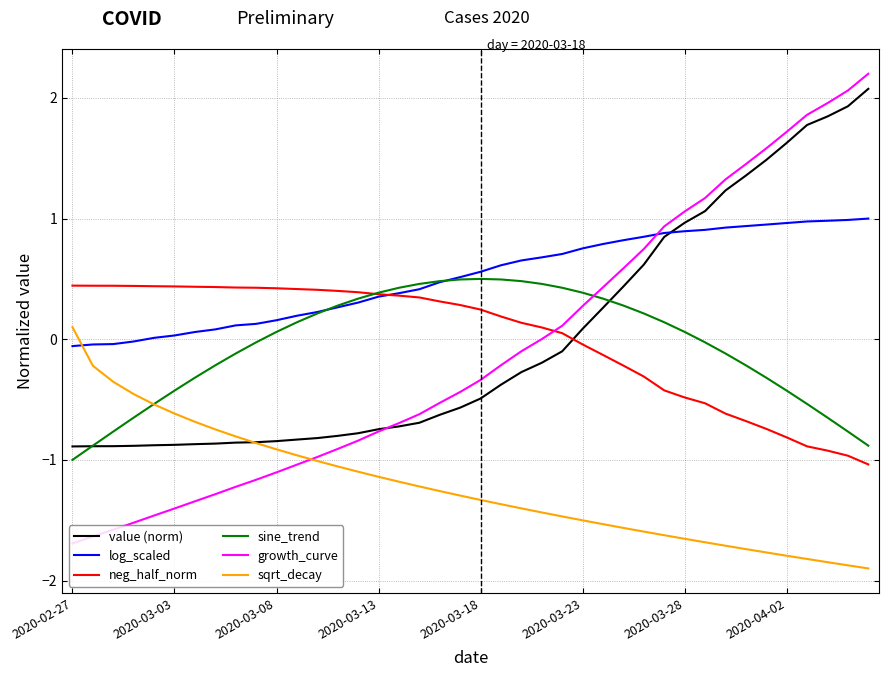

How many series are shown in this chart?

6